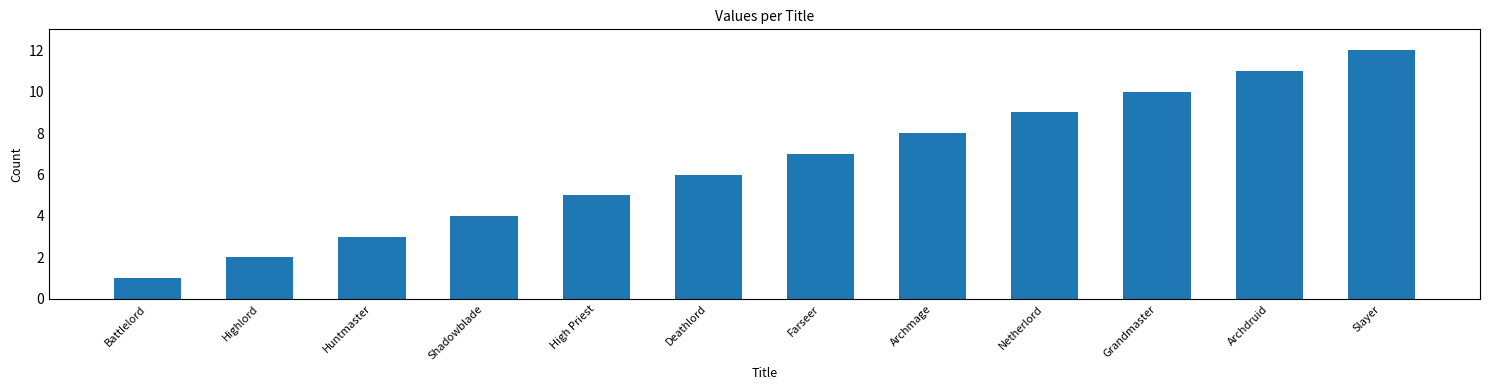

Reading right to left, what are all the values shown in this chart?

Slayer=12	Archdruid=11	Grandmaster=10	Netherlord=9	Archmage=8	Farseer=7	Deathlord=6	High Priest=5	Shadowblade=4	Huntmaster=3	Highlord=2	Battlelord=1